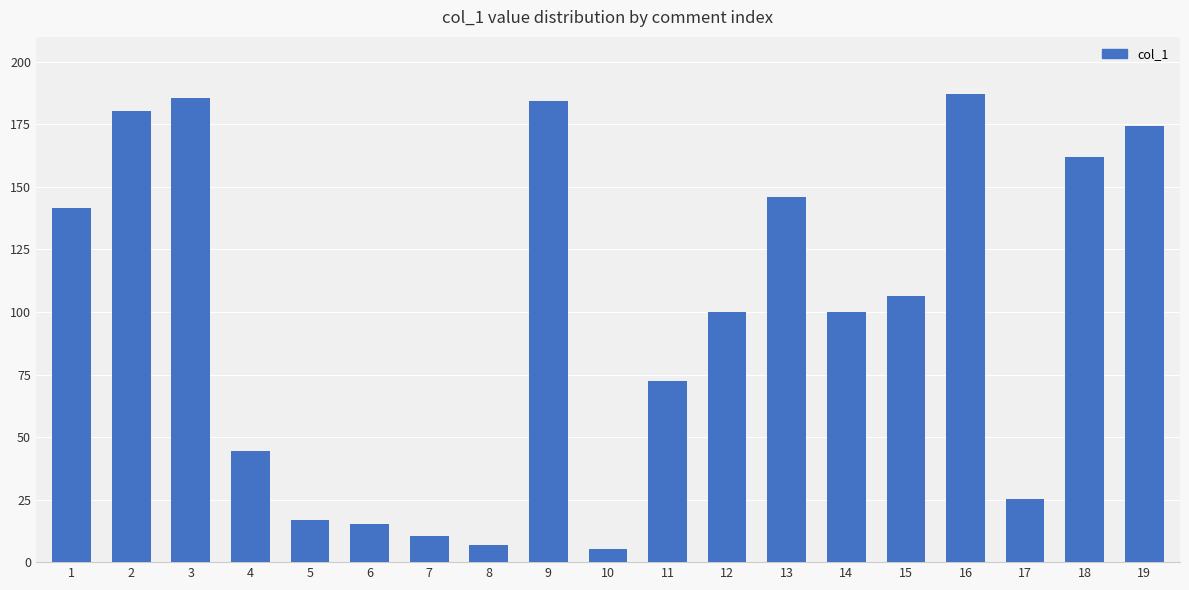

What is the change in value from 2 to 4?

-135.9